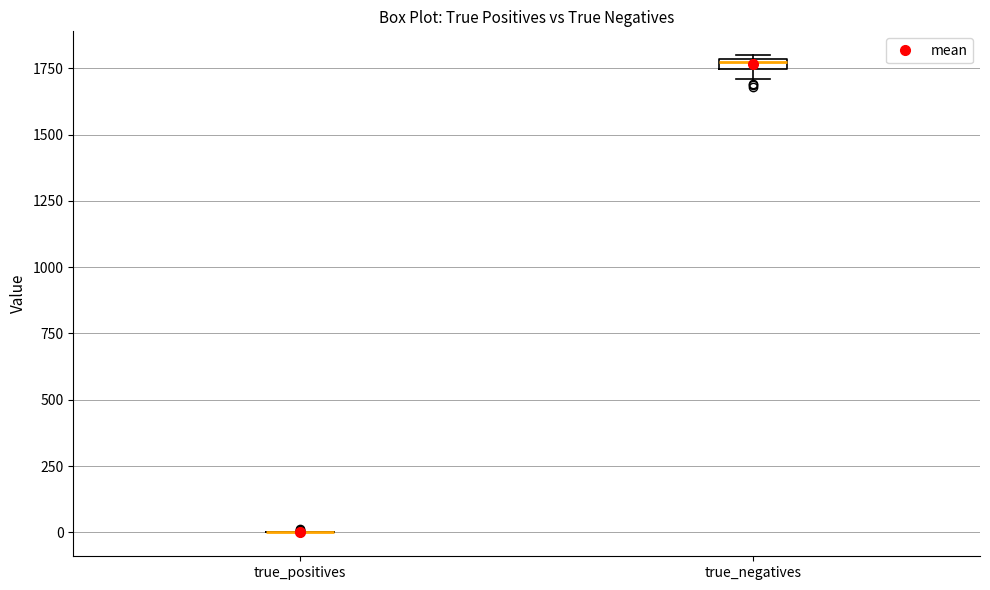

Where is the upper edge of the box for true_negatives on the y-axis? The values are not printed on the chart, so give them approximately, as read against the axis.

1800